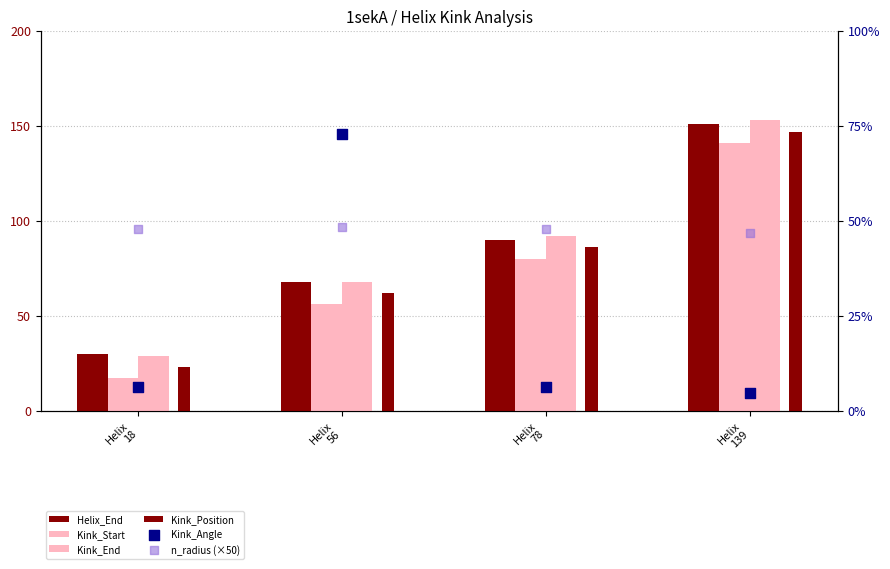

Which series contains the lowest Y value?

Kink_Angle